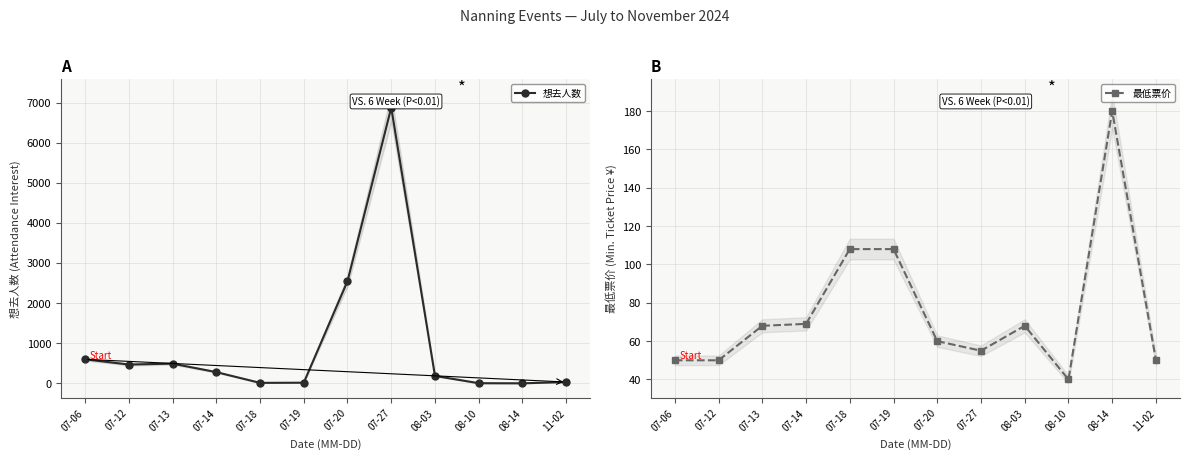

At which label is 想去人数 closest to 3437?

07-20